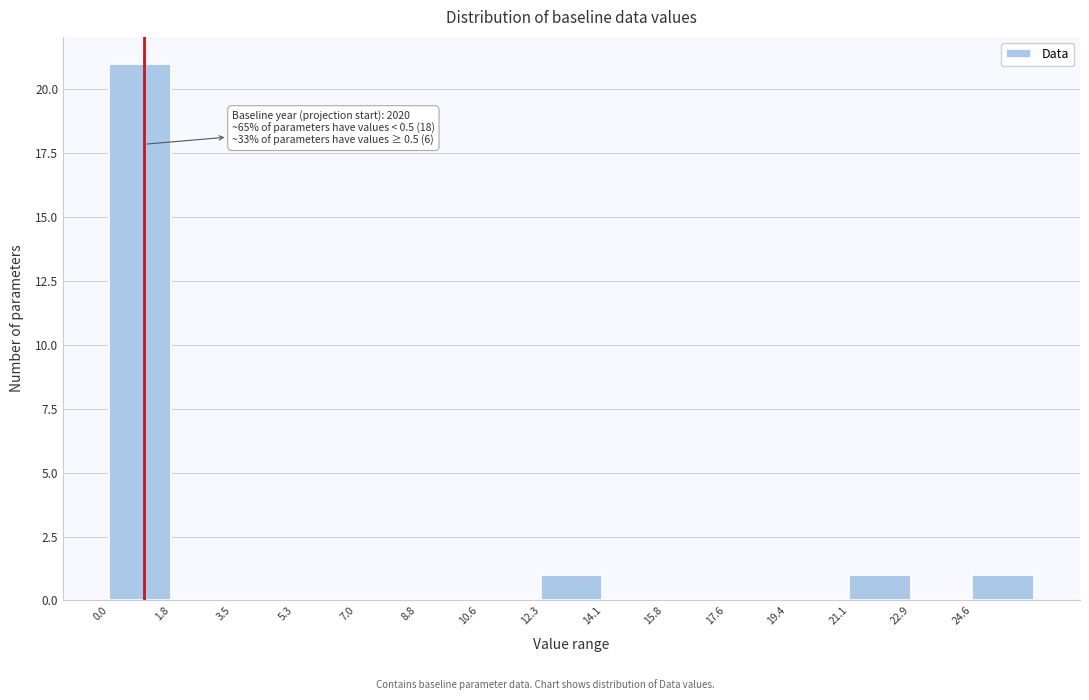

Over which range of the x-axis is the bar tallest?

0.00 to 1.76